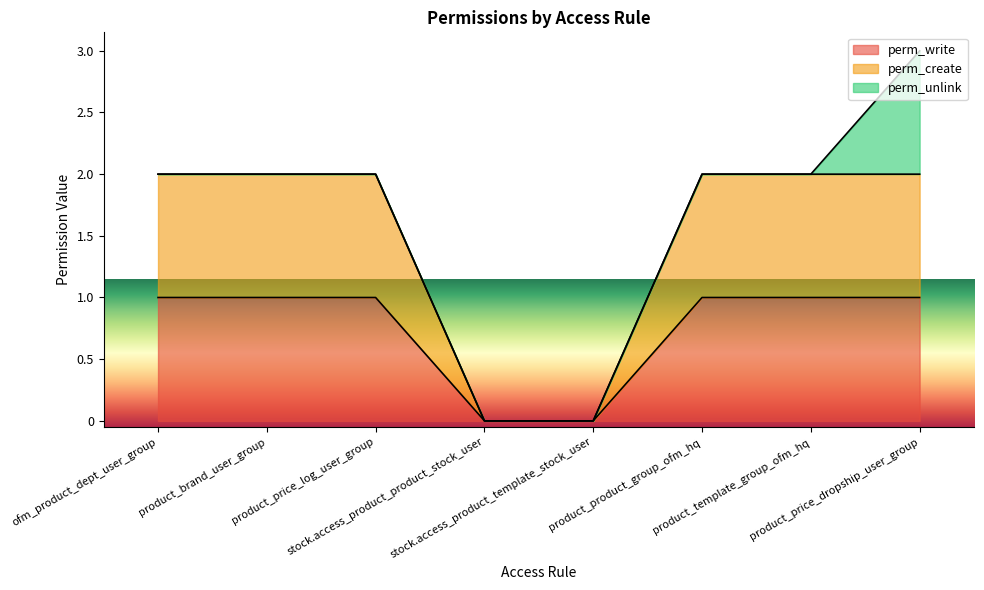

The value of perm_create at stock.access_product_product_stock_user is 0. True or false?

True